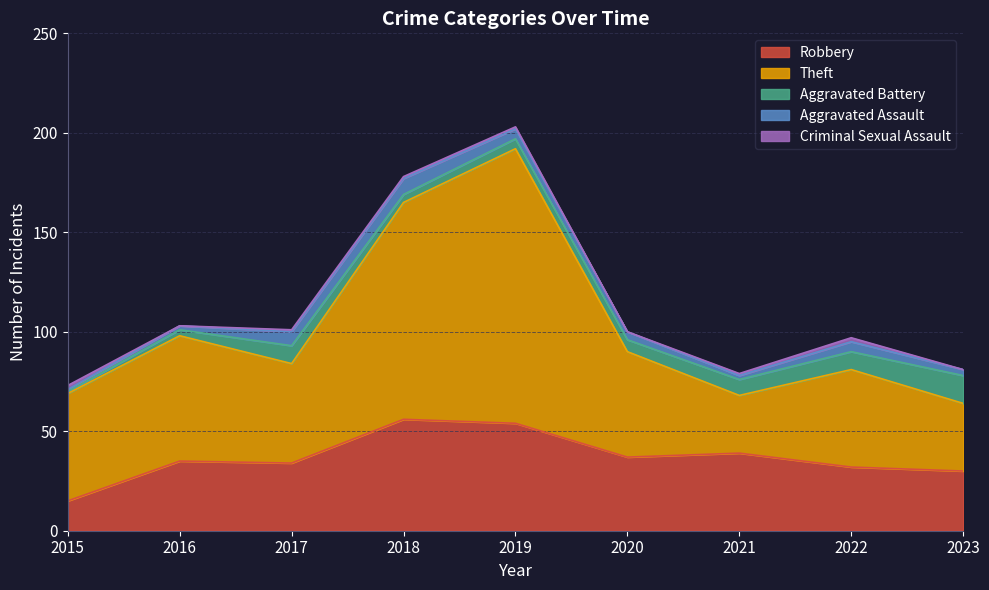

Rank the categories by Robbery value from highest to lowest.

2018, 2019, 2021, 2020, 2016, 2017, 2022, 2023, 2015